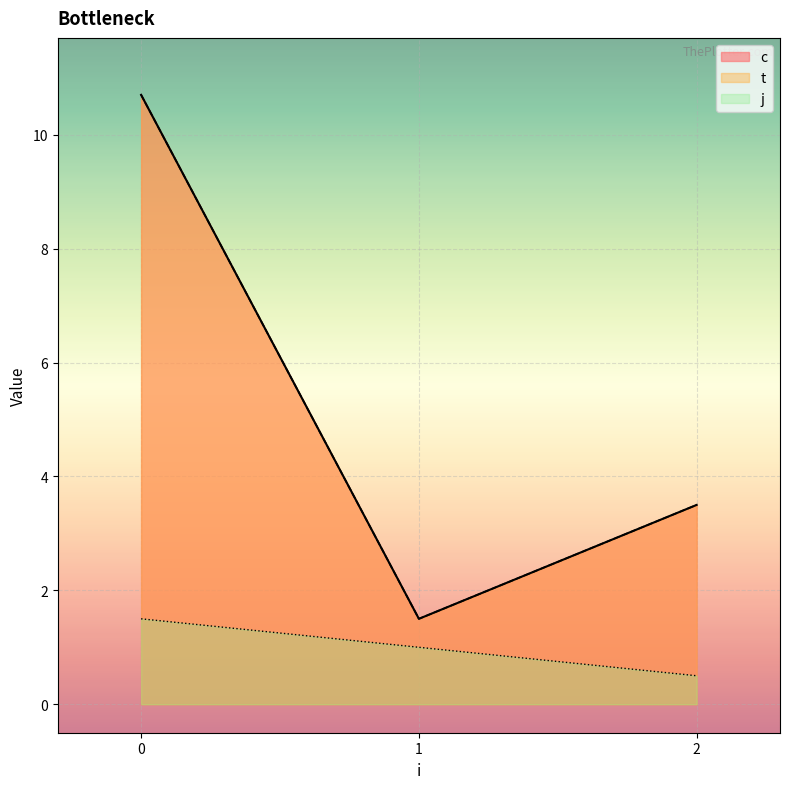

Which series has the largest range (max minus min)?

c